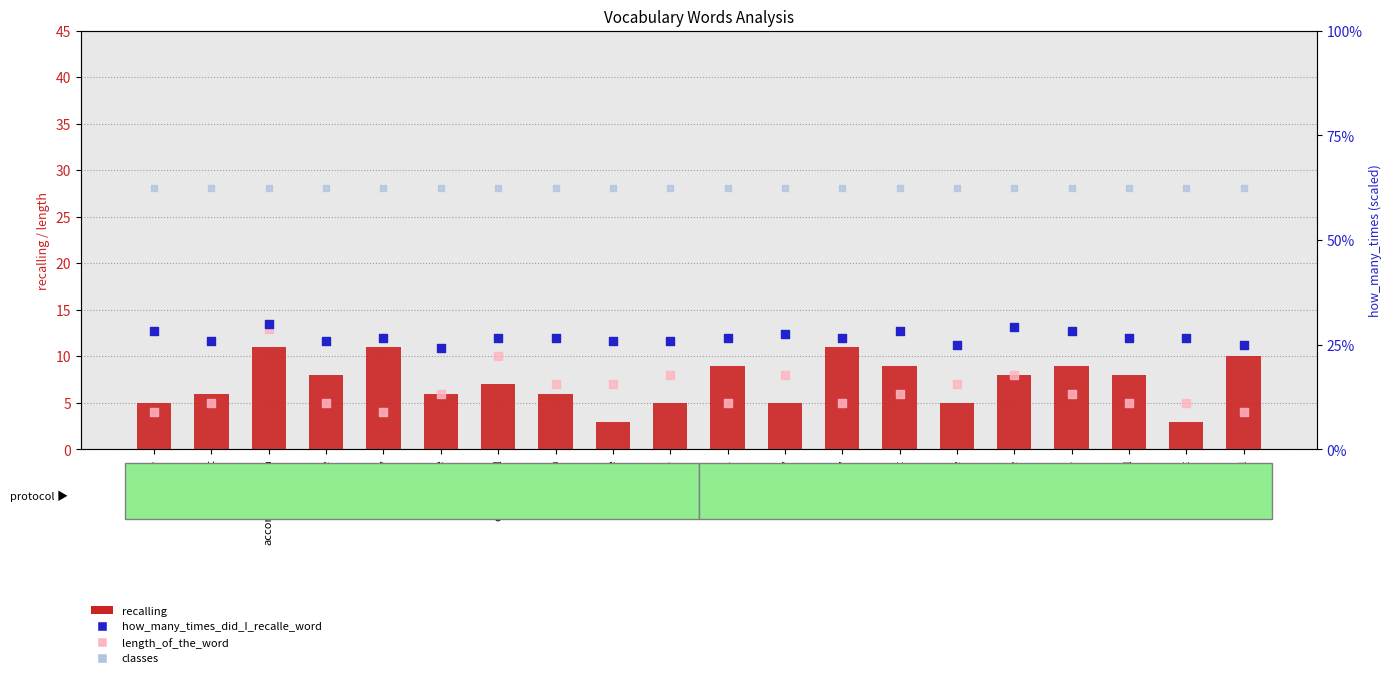

Is the value of how_many_times_did_I_recalle_word at bride greater than the value of classes at promote?

No